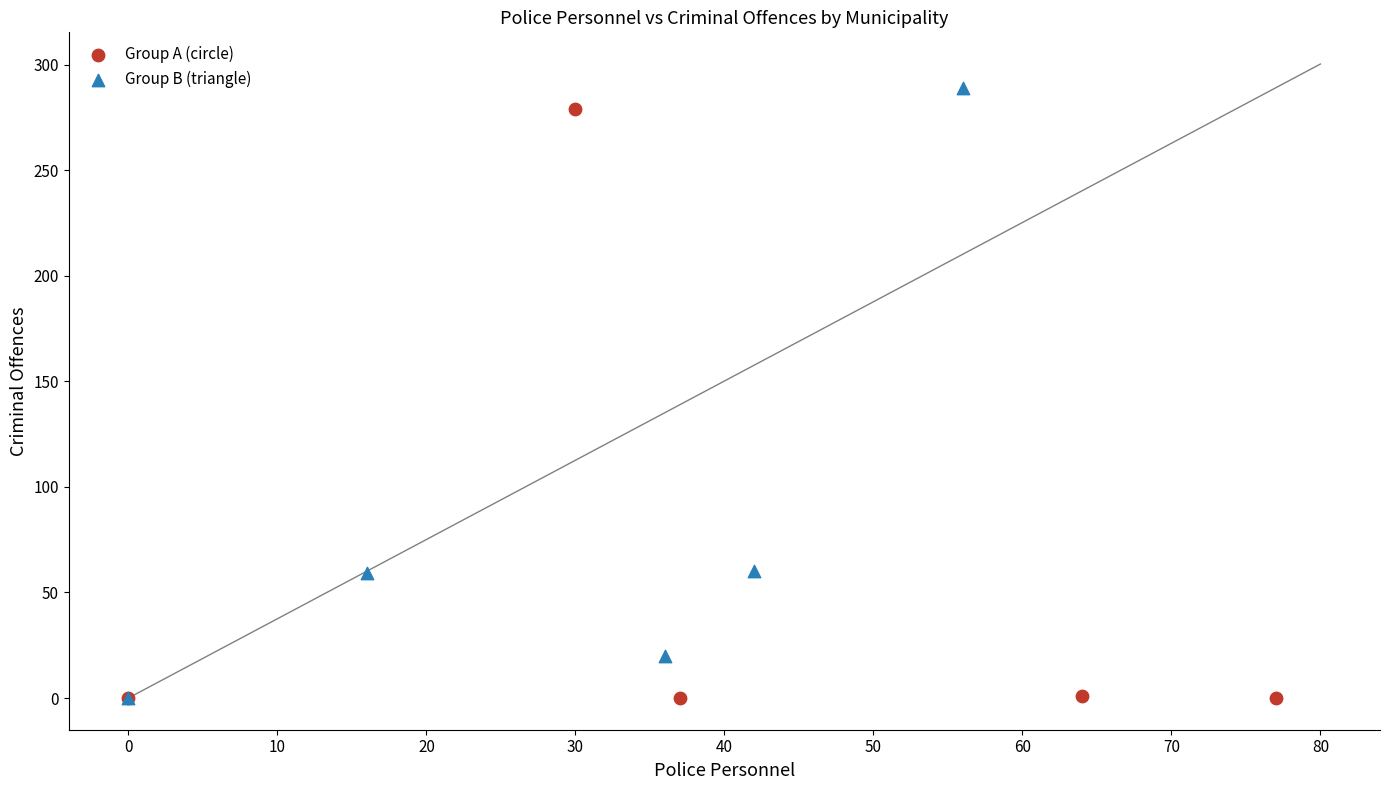

Which series reaches the maximum Y coordinate?

Group B (triangle)